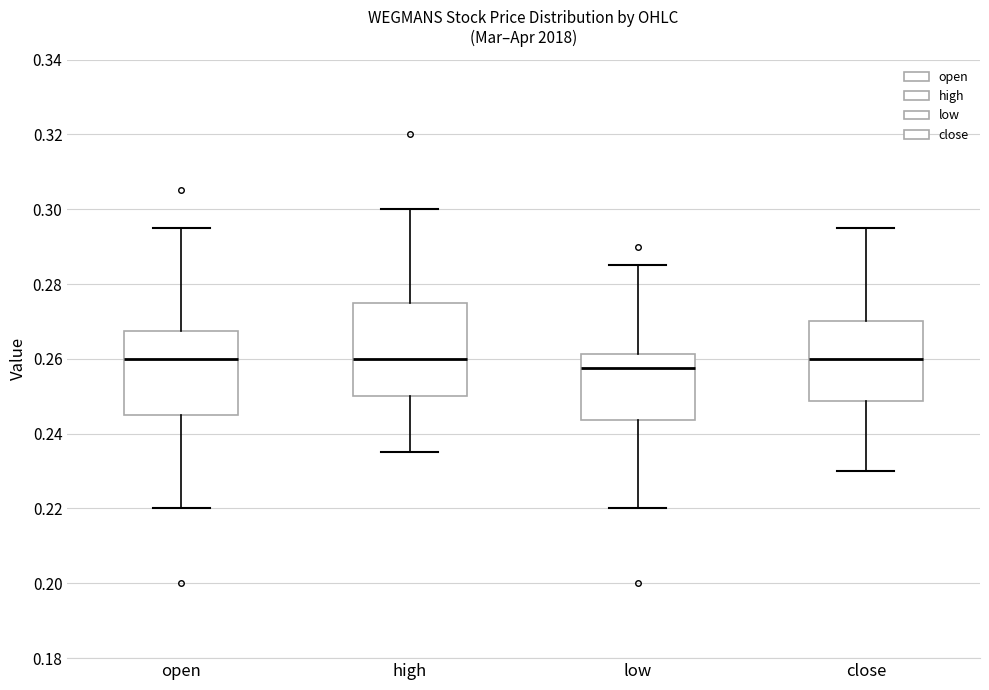

Where does the upper whisker of the box for low end on the y-axis? The values are not printed on the chart, so give them approximately, as read against the axis.

0.286